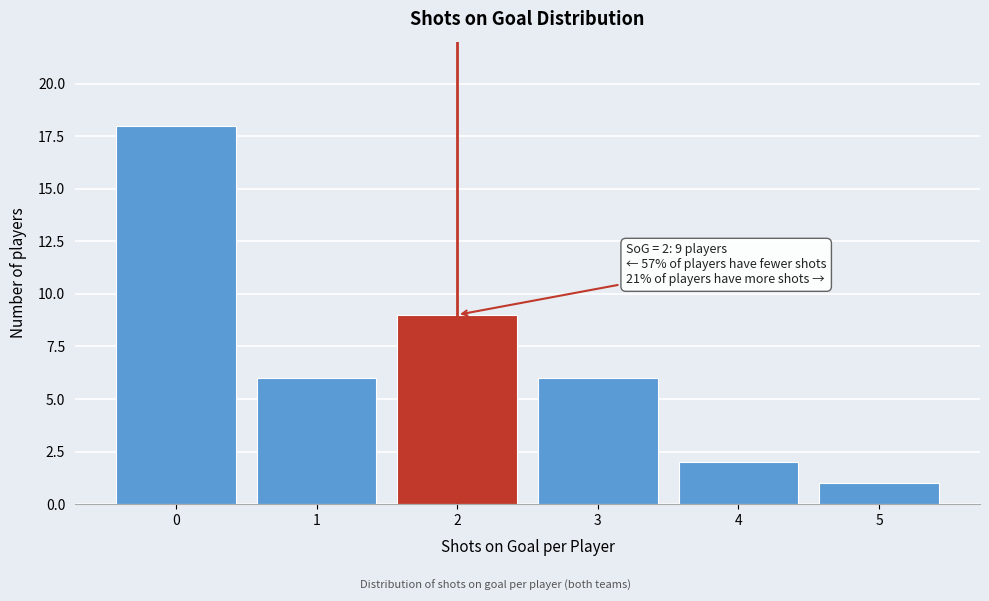

Reading left to right, transcribe all the data shown in this chart.

18	6	9	6	2	1